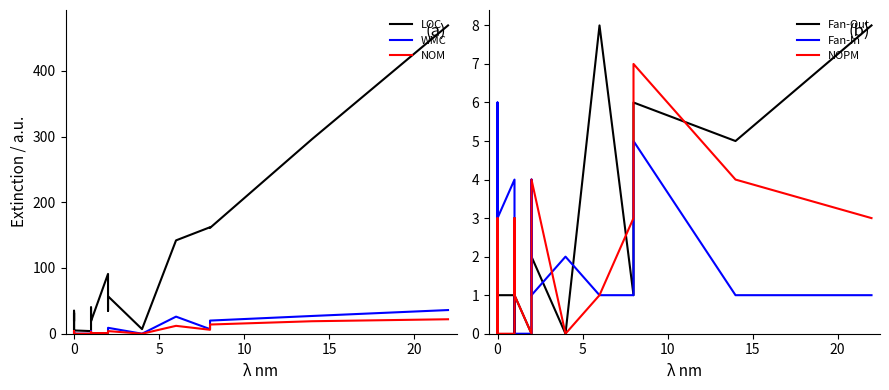

Is it true that Fan-Out equals 5 at 8?

False